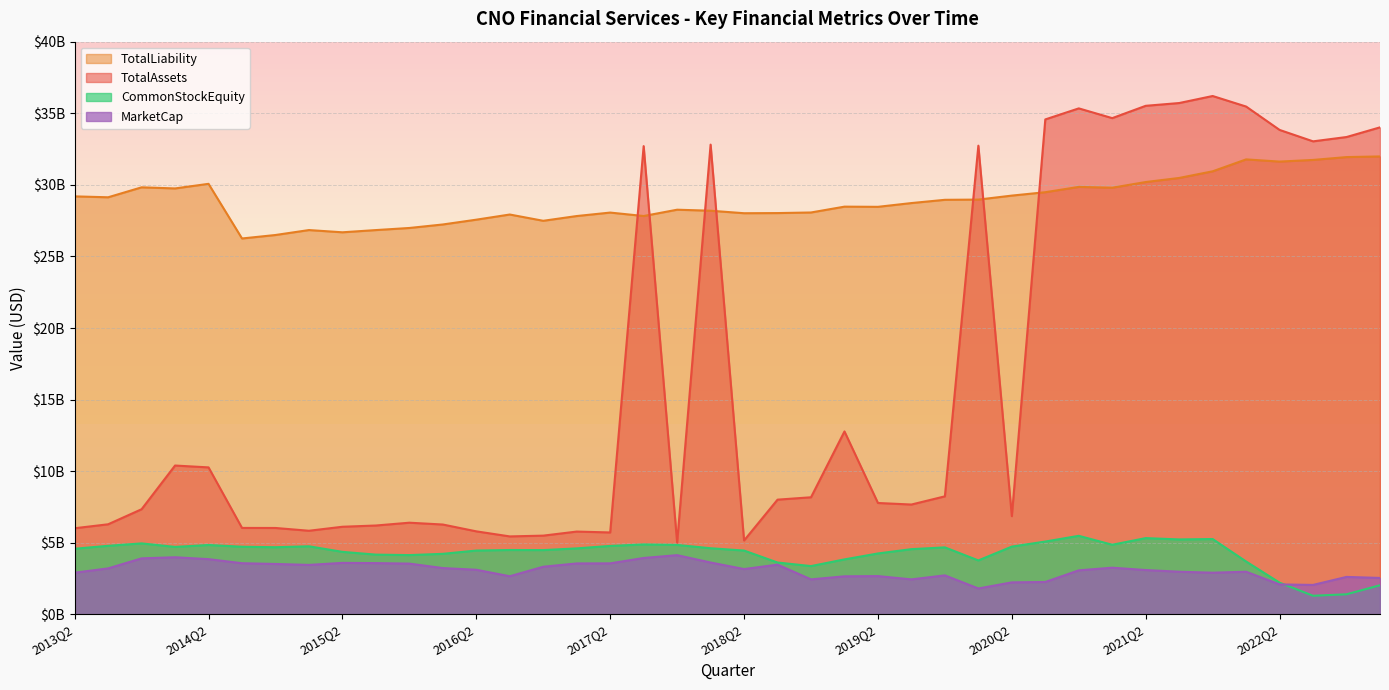

The CommonStockEquity series shows 4138500000 at 2015Q4. True or false?

True